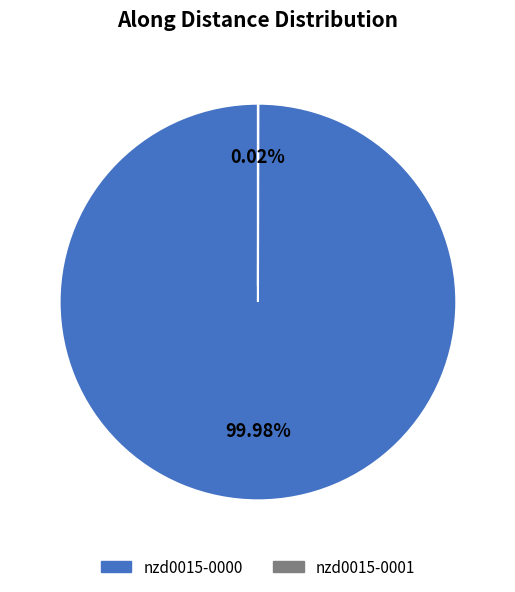

Is there any slice that represents more than half of the pie?

Yes